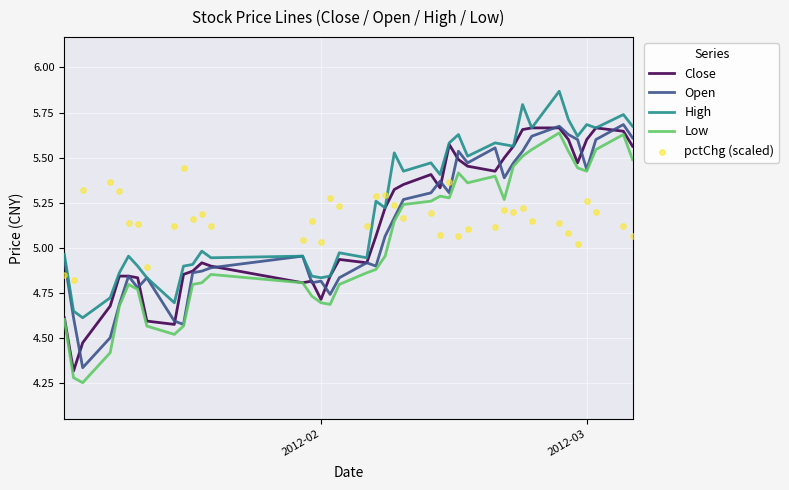

What are all the series names shown in the legend?

Close, Open, High, Low, pctChg (scaled)